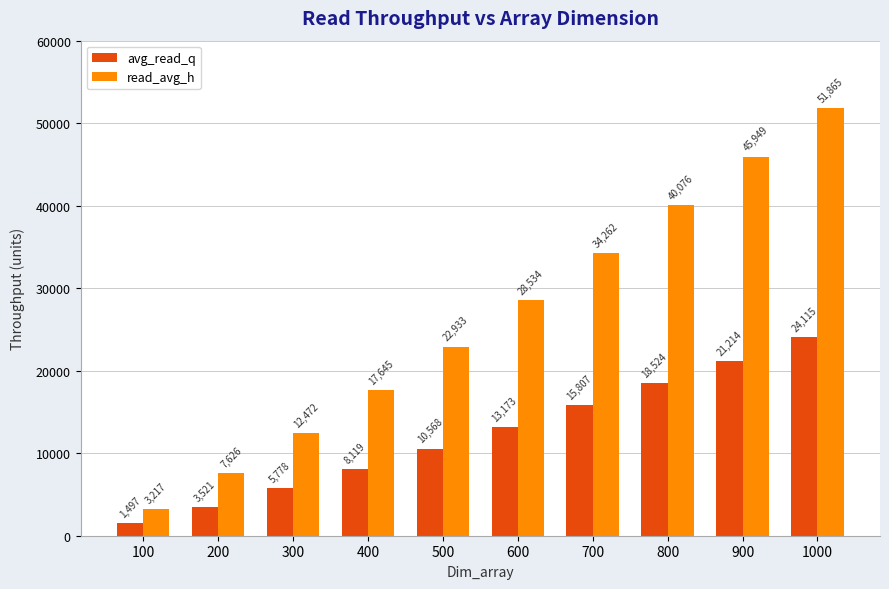

What is the highest value of the read_avg_h series?

51865.3